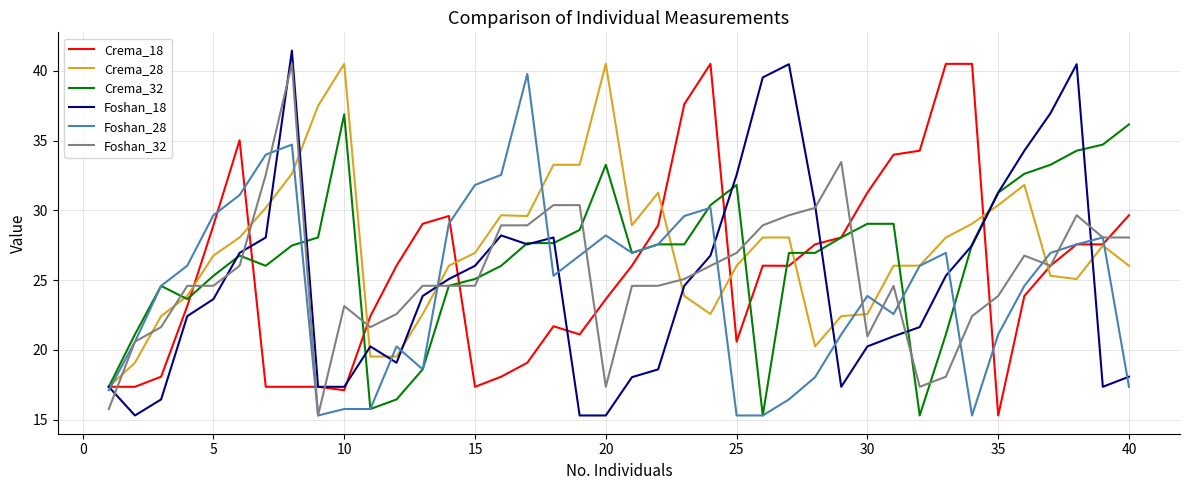

Does the chart have visible grid lines?

Yes